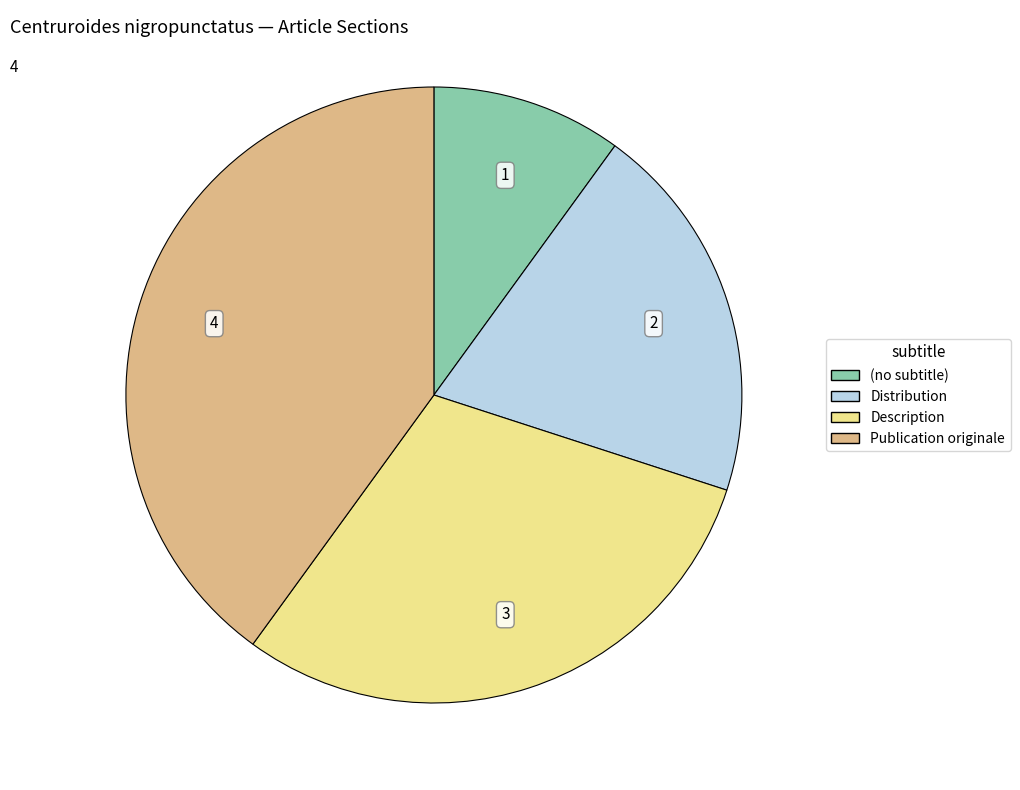

Combined, do (no subtitle) and Distribution account for over 50%?

No